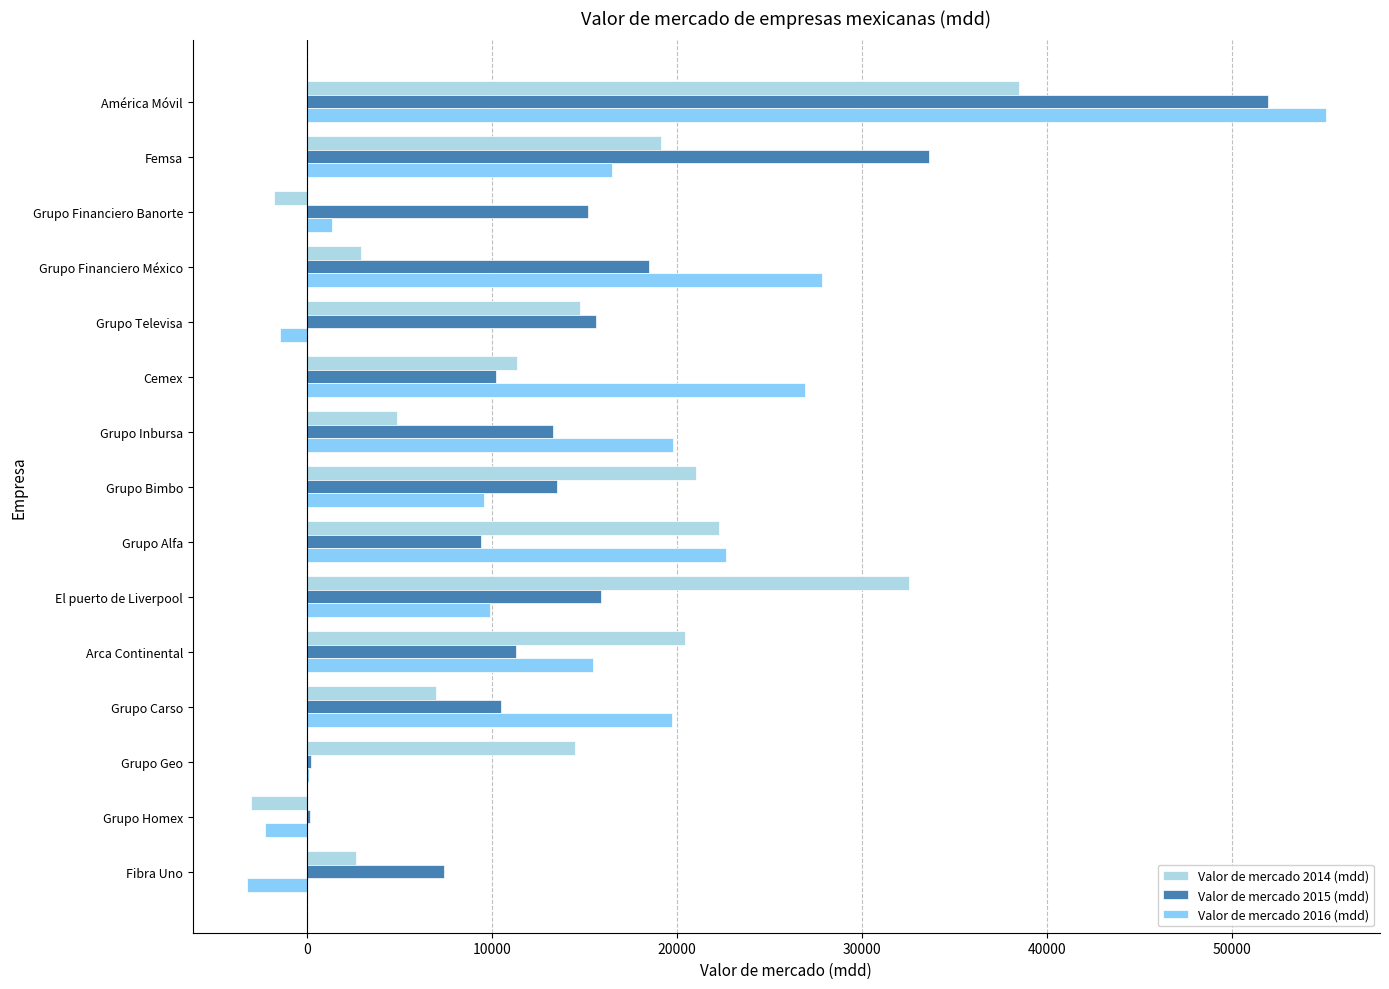

Which series has the widest spread of values?

Valor de mercado 2016 (mdd)